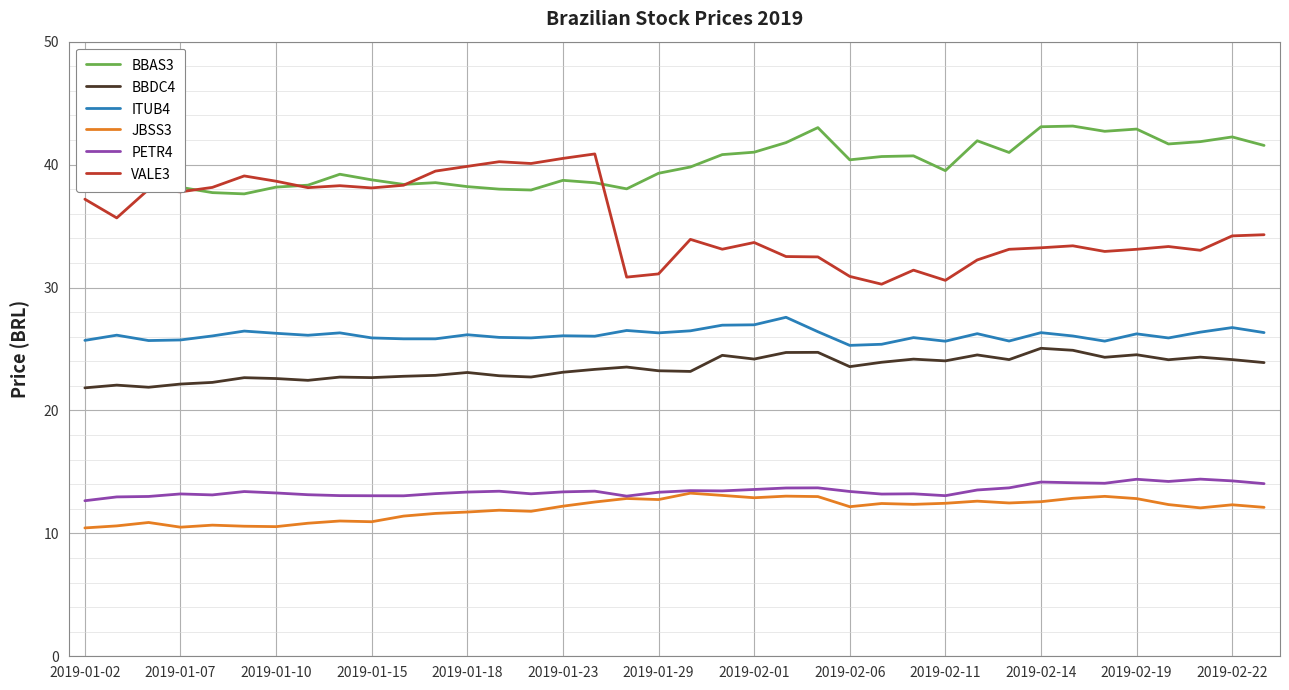

Which series has the largest total across all categories?

BBAS3